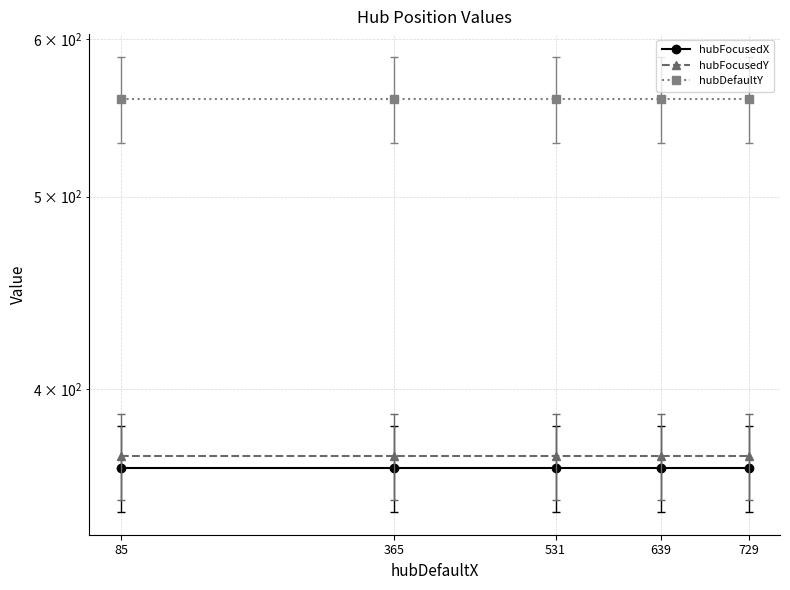

Between 729 and 85, which is larger?

729